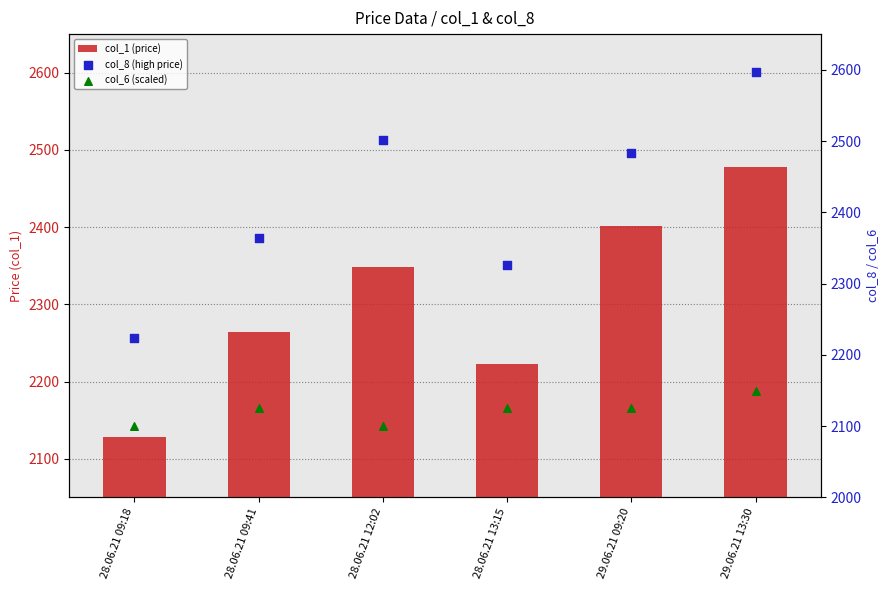

What are all the series names shown in the legend?

col_1 (price), col_8 (high price), col_6 (scaled)